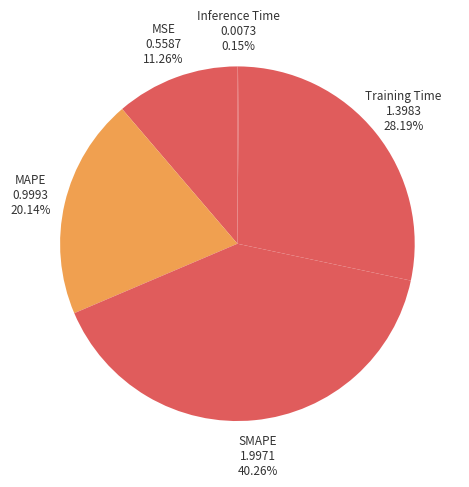

What percentage is NOT represented by MAPE?

79.9%